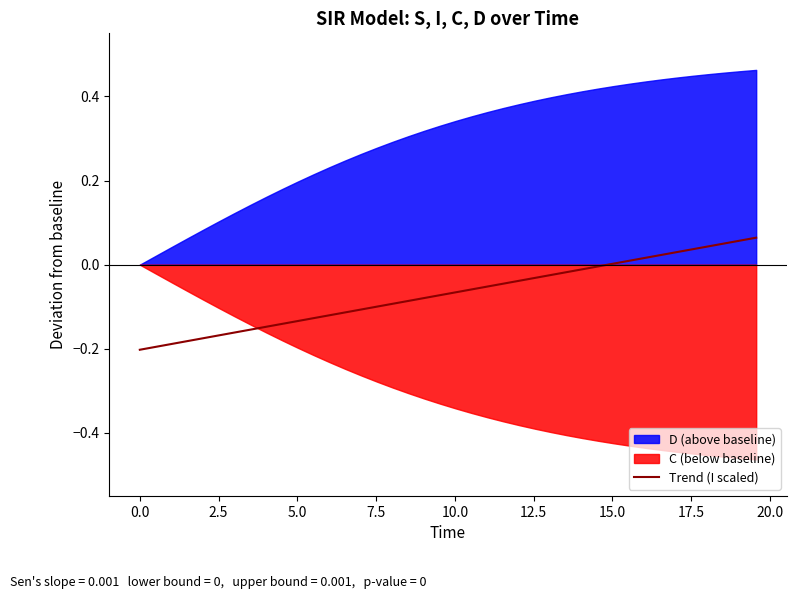

How many lines are shown in the chart?

1